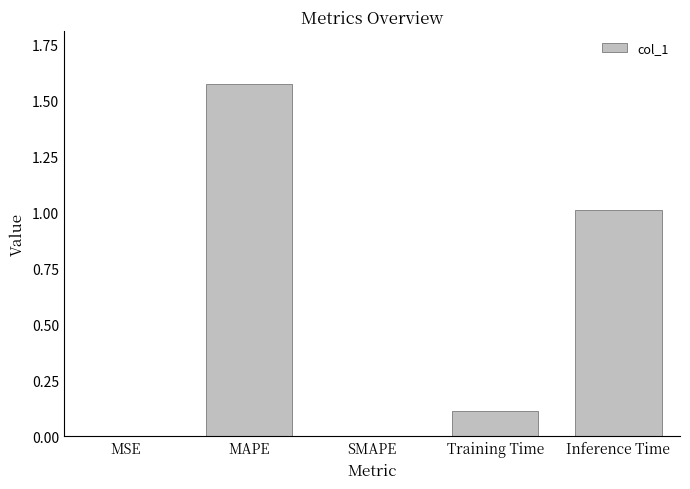

Read the value at Inference Time.

1.0